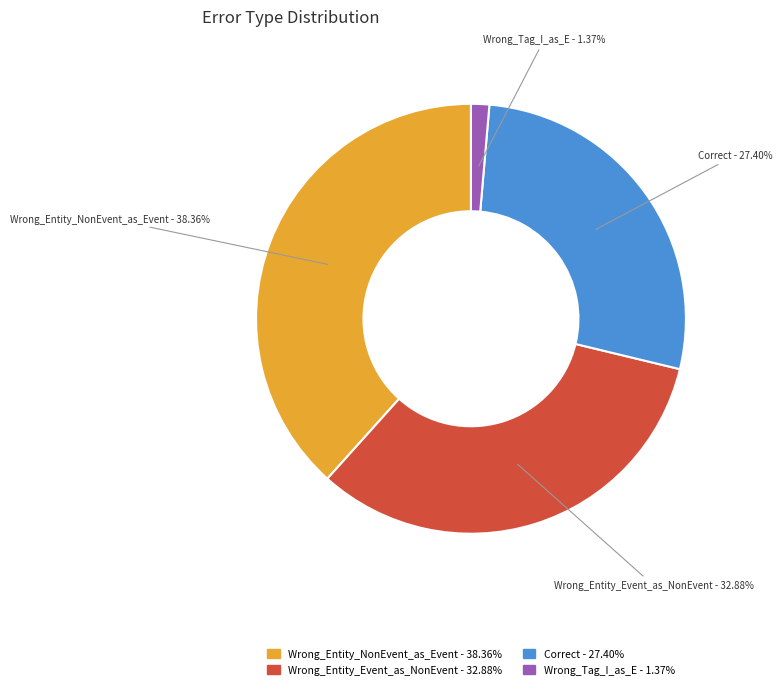

Between Wrong_Tag_I_as_E and Wrong_Entity_Event_as_NonEvent, which is larger?

Wrong_Entity_Event_as_NonEvent